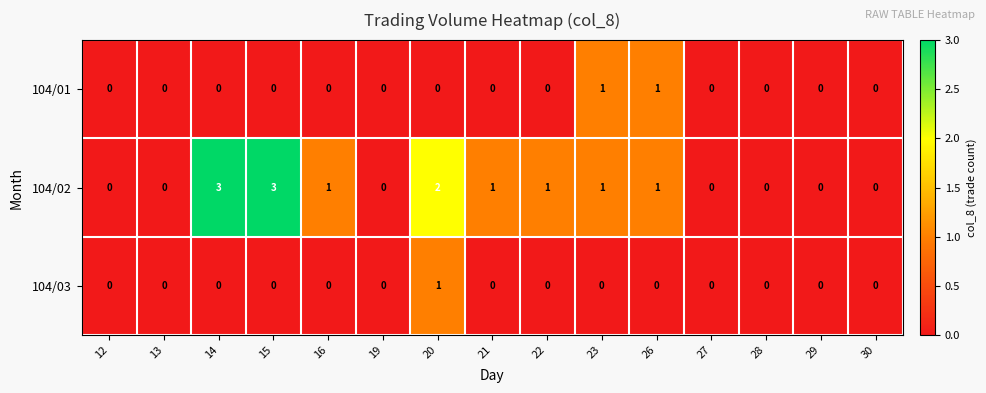

How many data points in 104/01 are above 0?

2